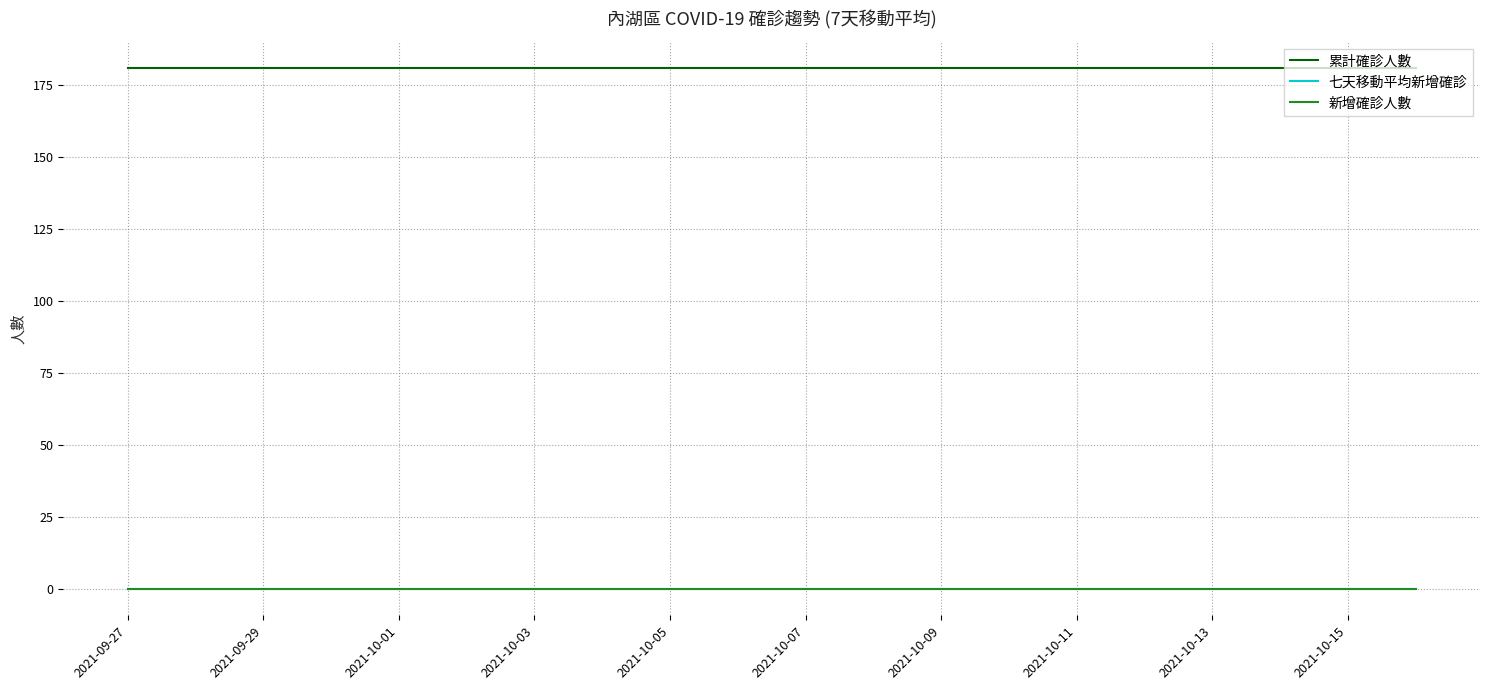

Is this an area chart (filled region under the line)?

No